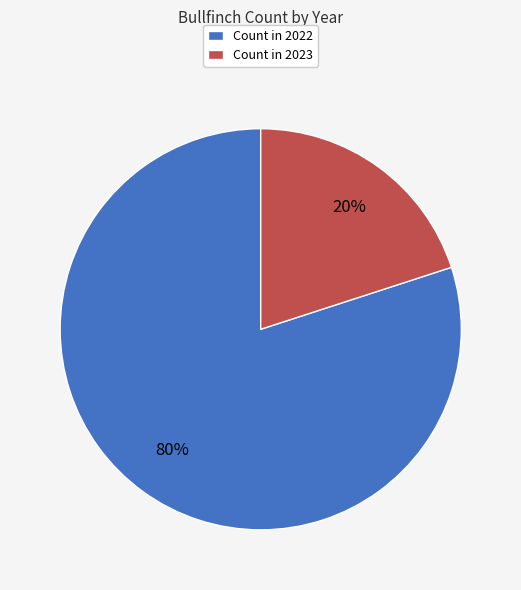

Which slice is the smallest?

Count in 2023